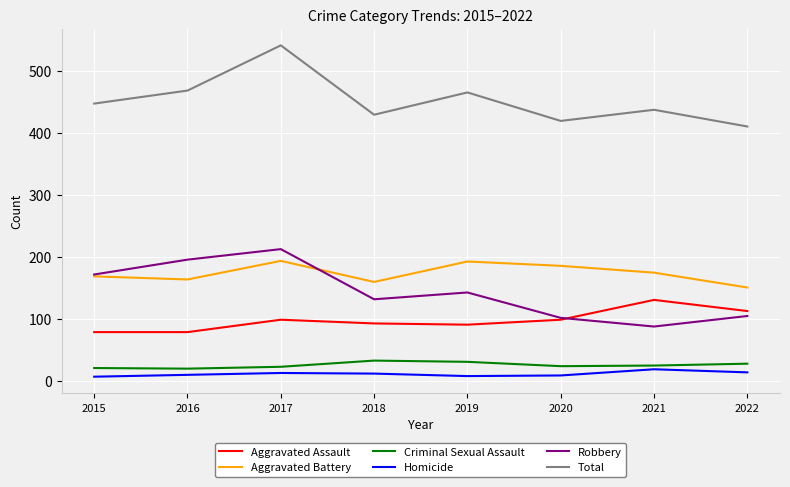

What value does the Homicide series have at 2018?

12